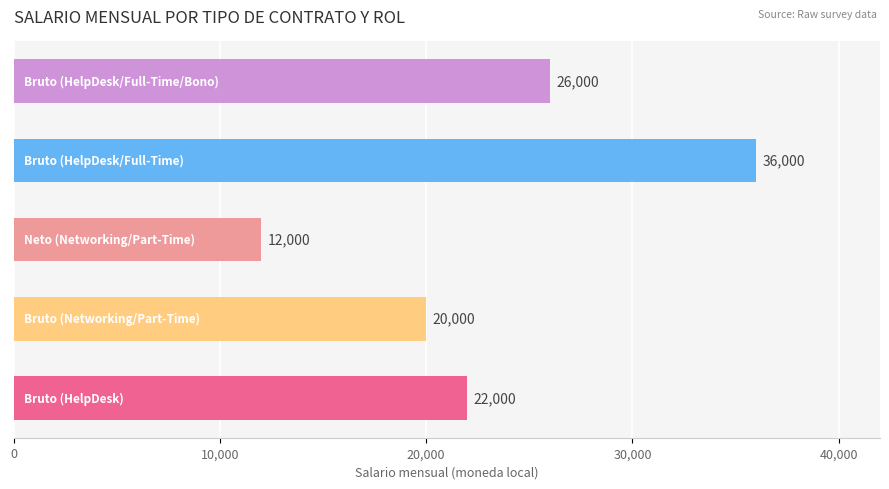

What is the greatest value displayed?

36000